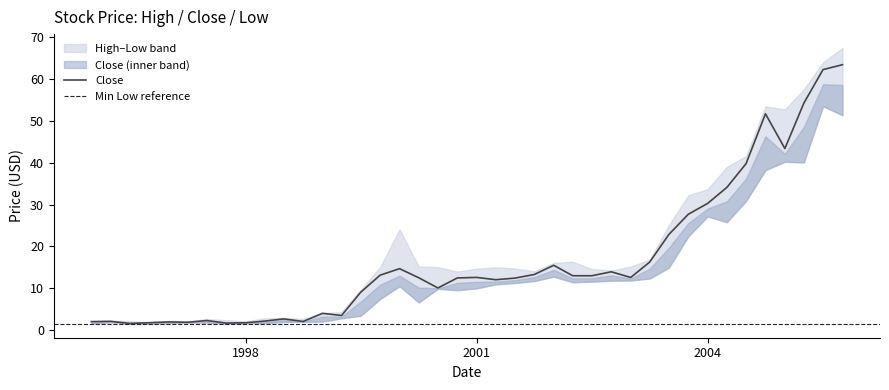

Reading left to right, transcribe all the data shown in this chart.

High: 1996-01-01=2.2	1996-04-01=2.3	1996-07-01=2.2	1996-10-01=1.9	1997-01-01=2.2	1997-04-01=2.1	1997-07-01=2.7	1997-10-01=2.4	1998-01-01=2.1	1998-04-01=2.9	1998-07-01=3.0	1998-10-01=2.8	1999-01-01=4.1	1999-04-01=4.4	1999-07-01=9.6	1999-10-01=15.1	2000-01-01=24.1	2000-04-01=15.2	2000-07-01=15.1	2000-10-01=14.0	2001-01-01=14.7	2001-04-01=15.0	2001-07-01=14.8	2001-10-01=14.1	2002-01-01=16.1	2002-04-01=16.4	2002-07-01=14.6	2002-10-01=14.3	2003-01-01=15.2	2003-04-01=16.9	2003-07-01=25.1	2003-10-01=32.2	2004-01-01=33.7	2004-04-01=39.0	2004-07-01=41.5	2004-10-01=53.4	2005-01-01=52.7	2005-04-01=57.5	2005-07-01=64.0	2005-10-01=67.4
Low: 1996-01-01=1.5	1996-04-01=2.0	1996-07-01=1.6	1996-10-01=1.5	1997-01-01=1.7	1997-04-01=1.9	1997-07-01=1.8	1997-10-01=1.6	1998-01-01=1.7	1998-04-01=1.7	1998-07-01=2.0	1998-10-01=2.0	1999-01-01=2.1	1999-04-01=2.9	1999-07-01=3.5	1999-10-01=7.5	2000-01-01=10.5	2000-04-01=6.6	2000-07-01=9.9	2000-10-01=9.6	2001-01-01=10.0	2001-04-01=11.0	2001-07-01=11.3	2001-10-01=11.8	2002-01-01=12.8	2002-04-01=11.5	2002-07-01=11.6	2002-10-01=11.9	2003-01-01=11.9	2003-04-01=12.4	2003-07-01=15.0	2003-10-01=22.4	2004-01-01=27.2	2004-04-01=25.8	2004-07-01=30.9	2004-10-01=38.2	2005-01-01=40.2	2005-04-01=40.1	2005-07-01=53.4	2005-10-01=51.3
Close: 1996-01-01=2.1	1996-04-01=2.2	1996-07-01=1.7	1996-10-01=1.8	1997-01-01=2.0	1997-04-01=1.9	1997-07-01=2.3	1997-10-01=1.7	1998-01-01=1.8	1998-04-01=2.2	1998-07-01=2.7	1998-10-01=2.1	1999-01-01=4.1	1999-04-01=3.5	1999-07-01=9.1	1999-10-01=13.2	2000-01-01=14.7	2000-04-01=12.5	2000-07-01=10.1	2000-10-01=12.5	2001-01-01=12.6	2001-04-01=12.1	2001-07-01=12.5	2001-10-01=13.3	2002-01-01=15.5	2002-04-01=13.0	2002-07-01=13.0	2002-10-01=14.0	2003-01-01=12.6	2003-04-01=16.3	2003-07-01=22.9	2003-10-01=27.7	2004-01-01=30.3	2004-04-01=34.1	2004-07-01=39.8	2004-10-01=51.6	2005-01-01=43.4	2005-04-01=54.2	2005-07-01=62.2	2005-10-01=63.4